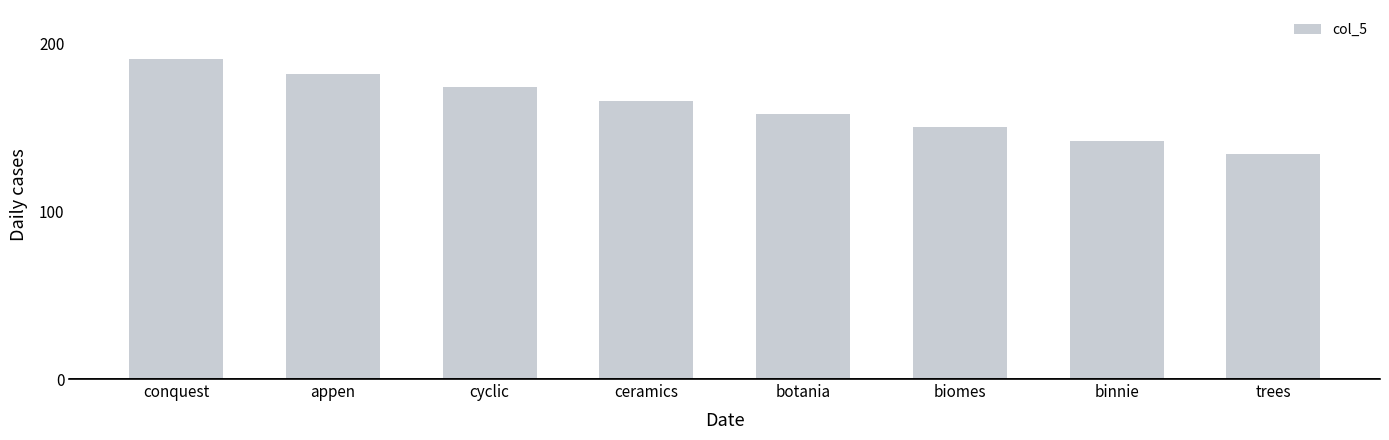

Reading left to right, what are all the values shown in this chart?

191	182	174	166	158	150	142	134